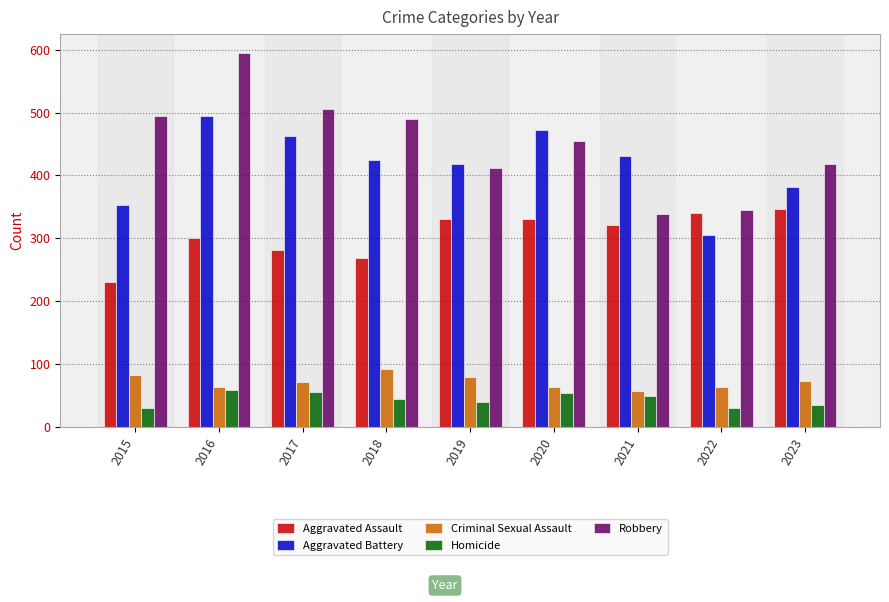

Which series has the largest total across all categories?

Robbery